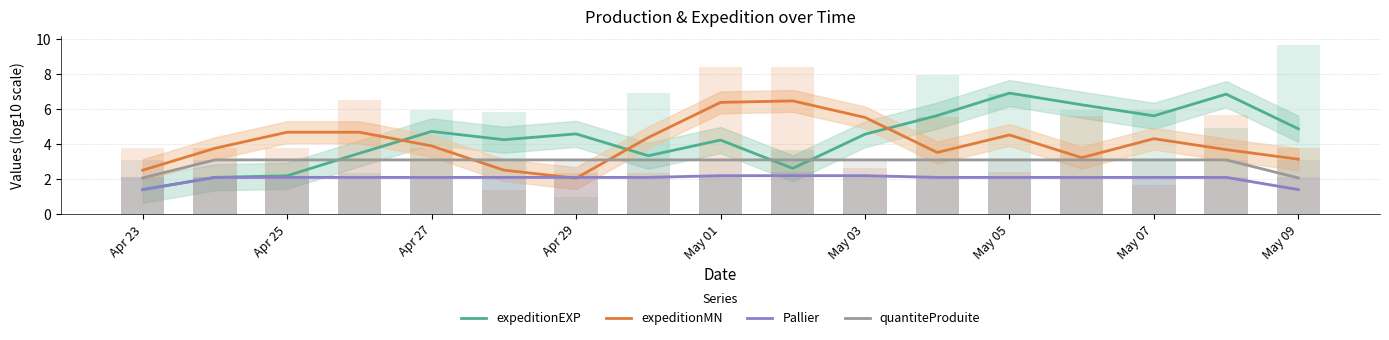

True or false: Pallier and quantiteProduite intersect in this chart.

False